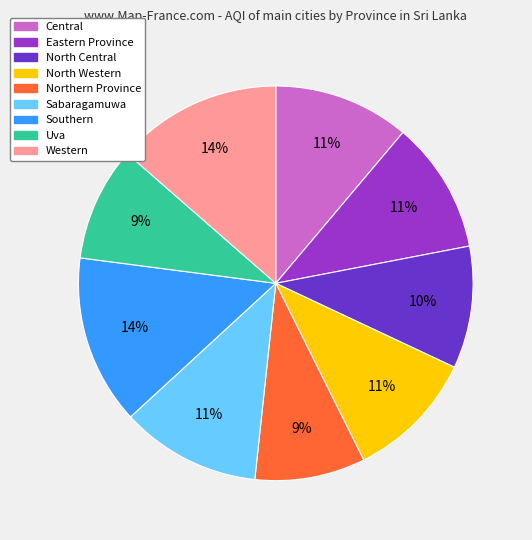

What percentage is the North Central slice, to the nearest percent?

10%